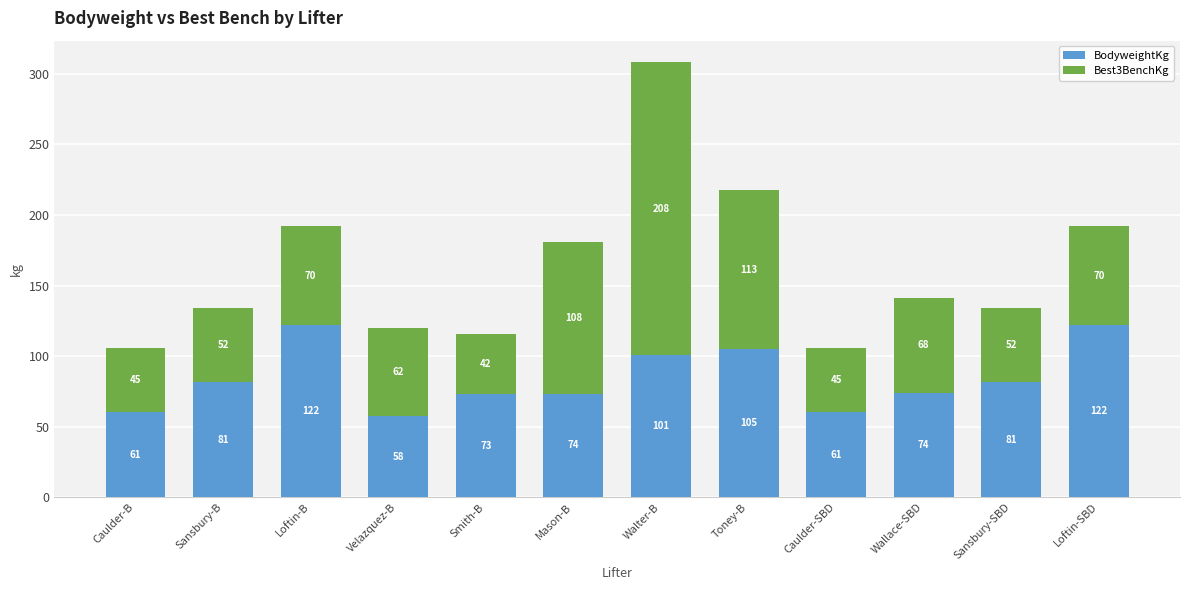

Is it true that BodyweightKg equals 122.0 at Loftin-SBD?

True